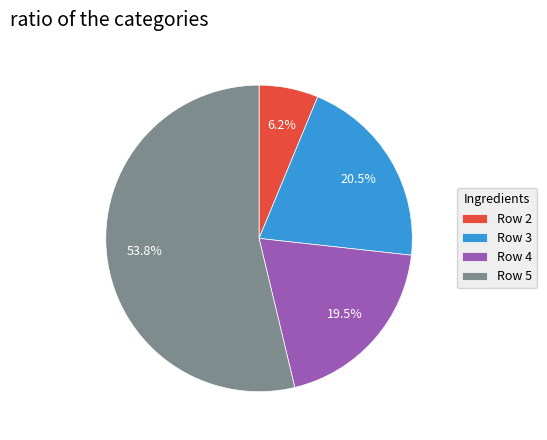

Rank the categories by value from lowest to highest.

Row 2, Row 4, Row 3, Row 5